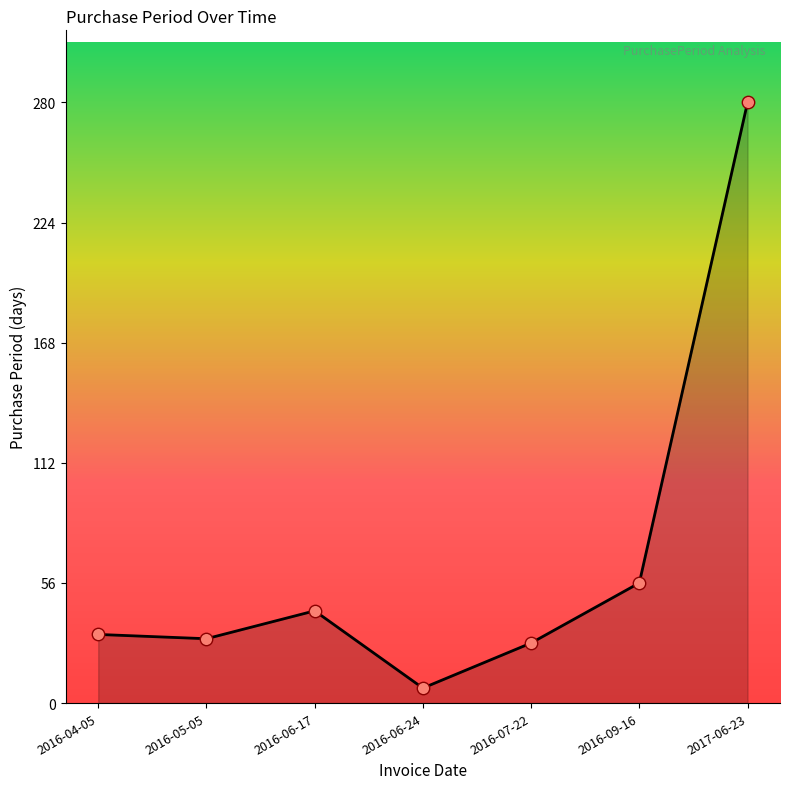

Between 2016-06-24 and 2017-06-23, which is larger?

2017-06-23